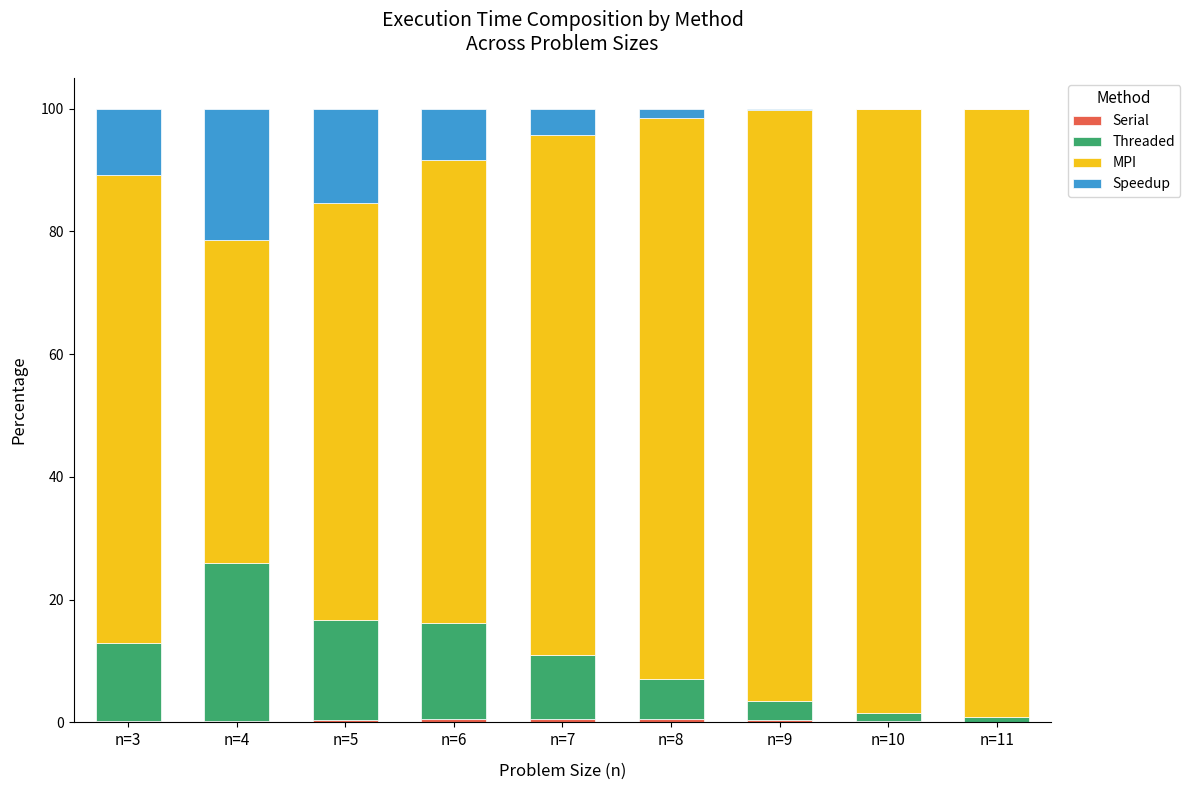

Is it true that Speedup equals 0.2 at n=9?

True